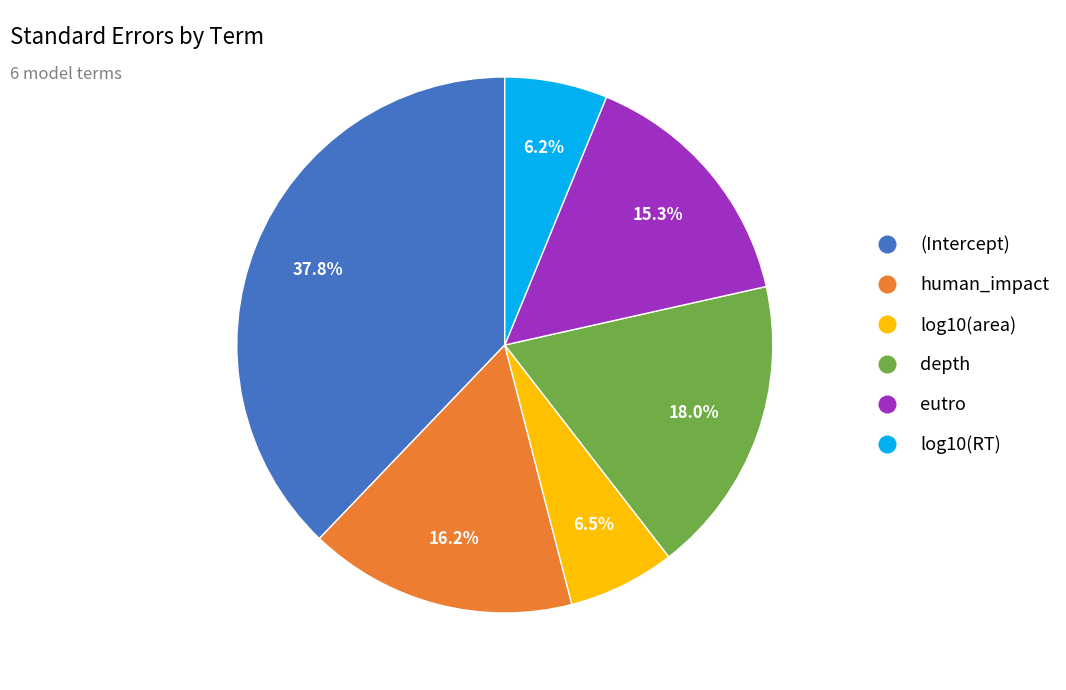

Is (Intercept) the majority of the pie?

No